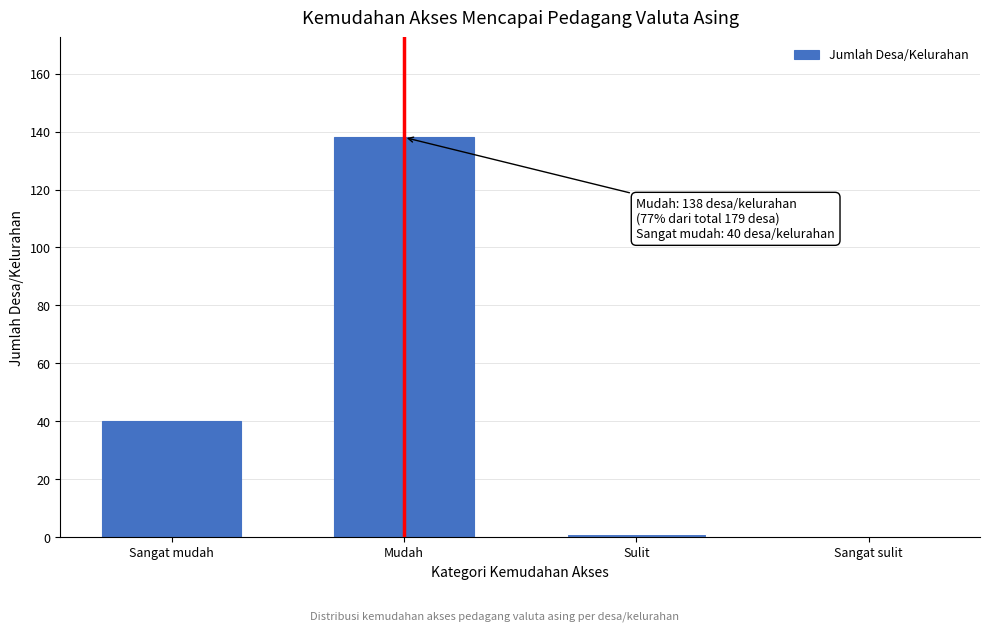

Reading left to right, list all the values displayed in this chart.

Sangat mudah=40	Mudah=138	Sulit=1	Sangat sulit=0